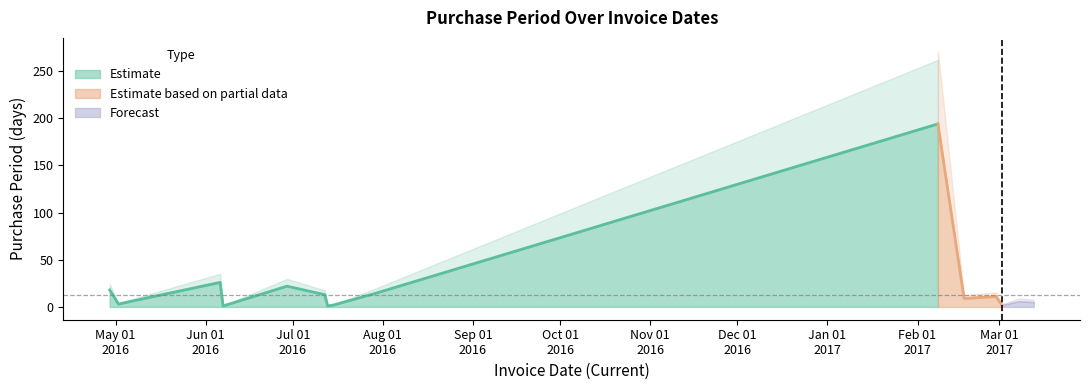

Read the value at 2017-02-28.

11